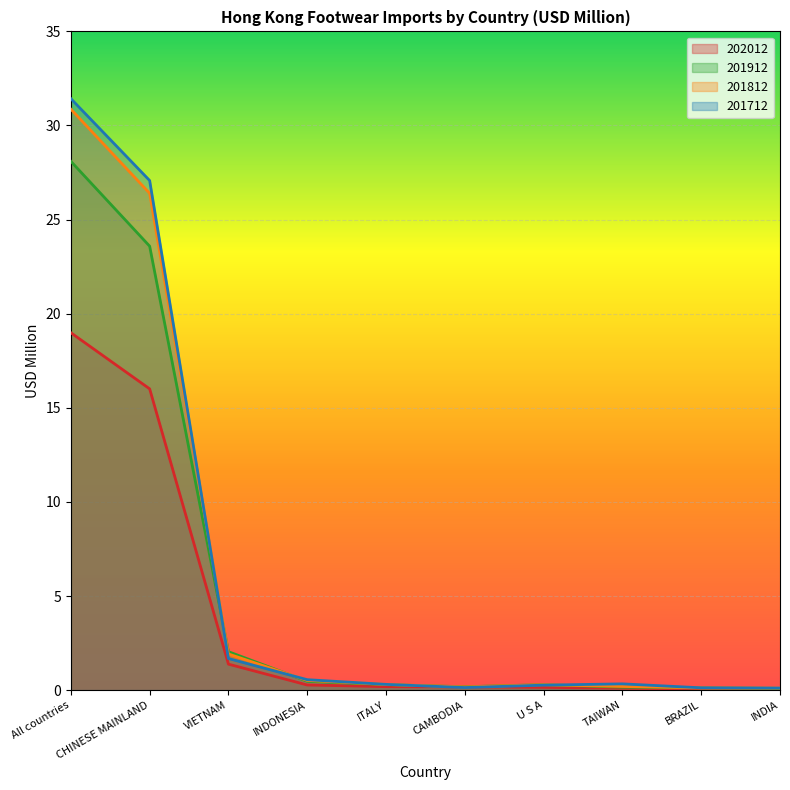

The 201712 series shows 0.2 at TAIWAN. True or false?

False